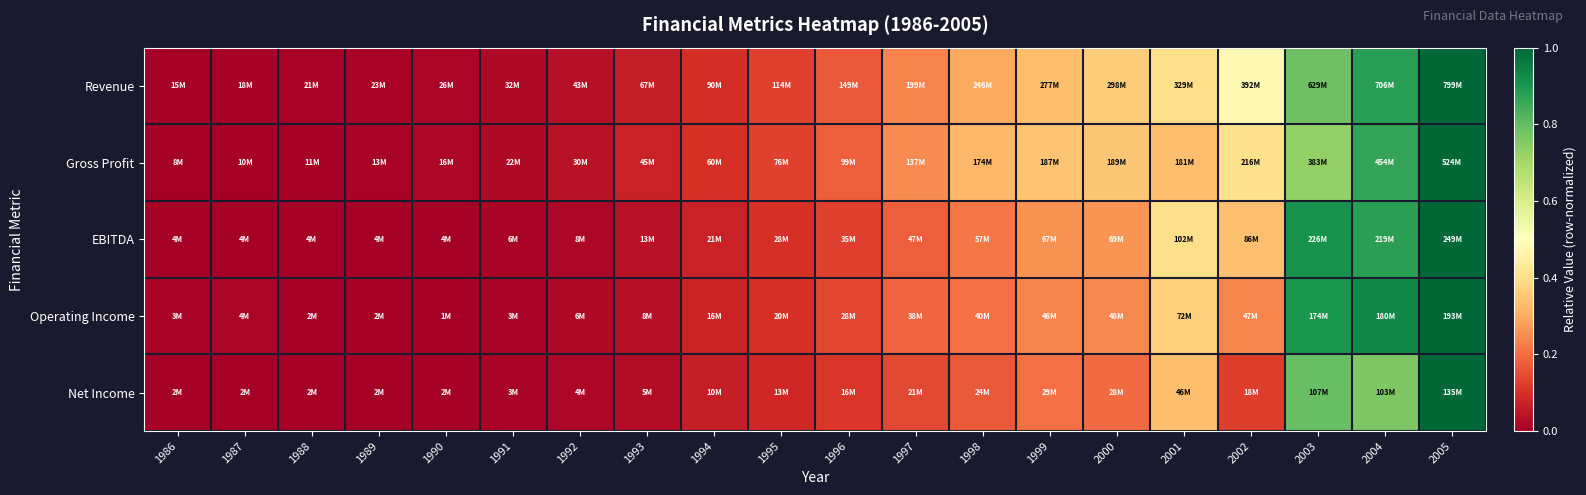

What is the spread (max minus min) of values at 1997?

0.1